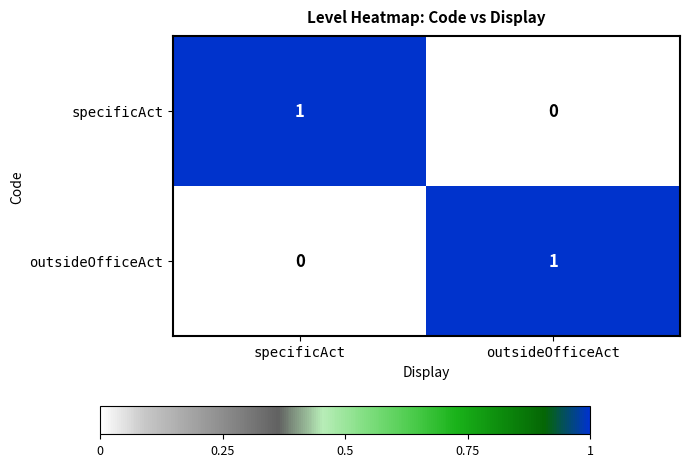

Reading right to left, transcribe all the data shown in this chart.

specificAct: outsideOfficeAct=0	specificAct=1
outsideOfficeAct: outsideOfficeAct=1	specificAct=0